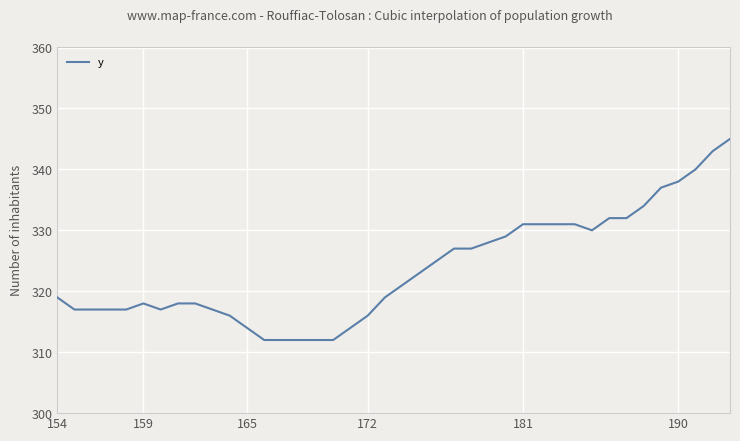

Reading right to left, list all the values displayed in this chart.

345	343	340	338	337	334	332	332	330	331	331	331	331	329	328	327	327	325	323	321	319	316	314	312	312	312	312	312	314	316	317	318	318	317	318	317	317	317	317	319